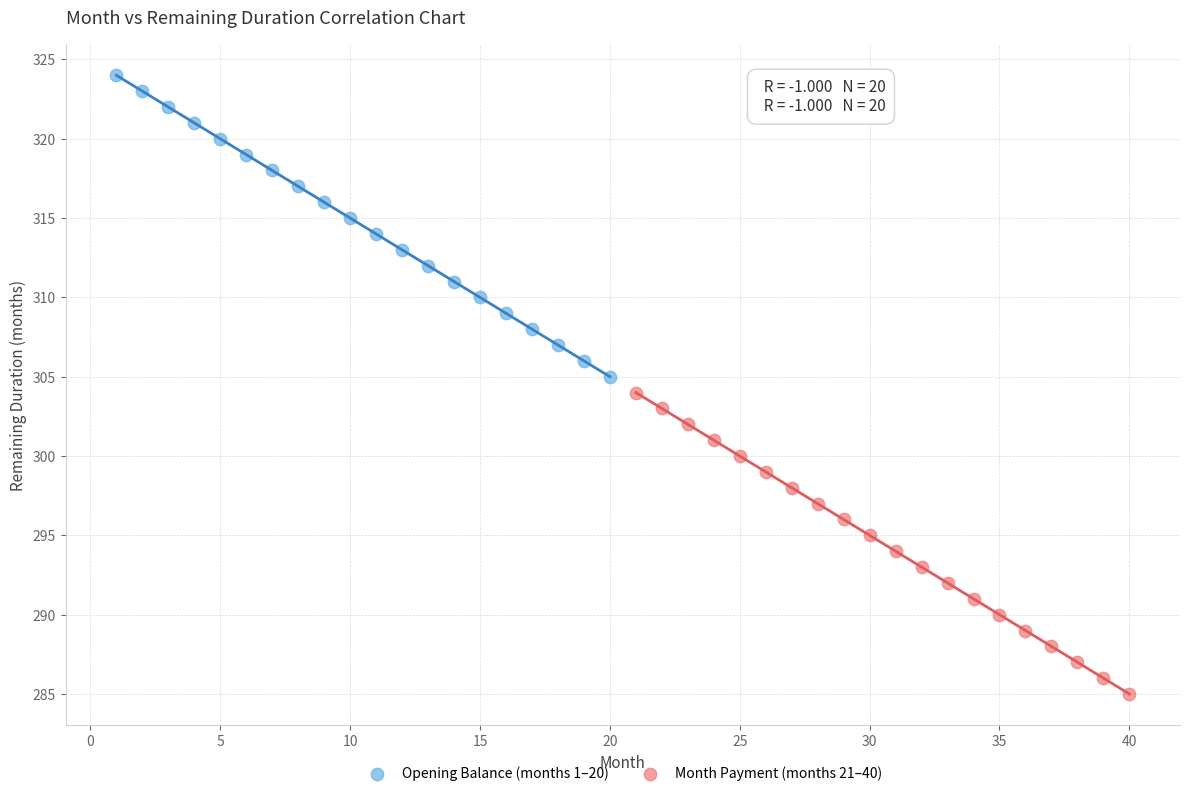

Which series reaches the maximum Y coordinate?

Opening Balance (months 1–20)